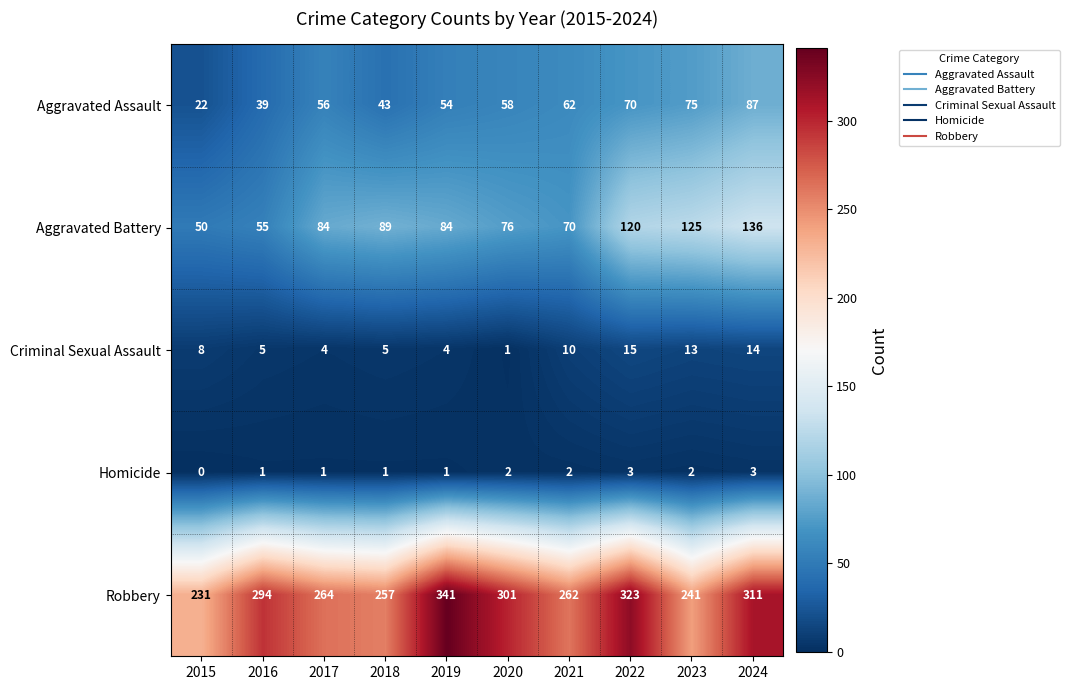

Where is Criminal Sexual Assault nearest to the value 8?

2015